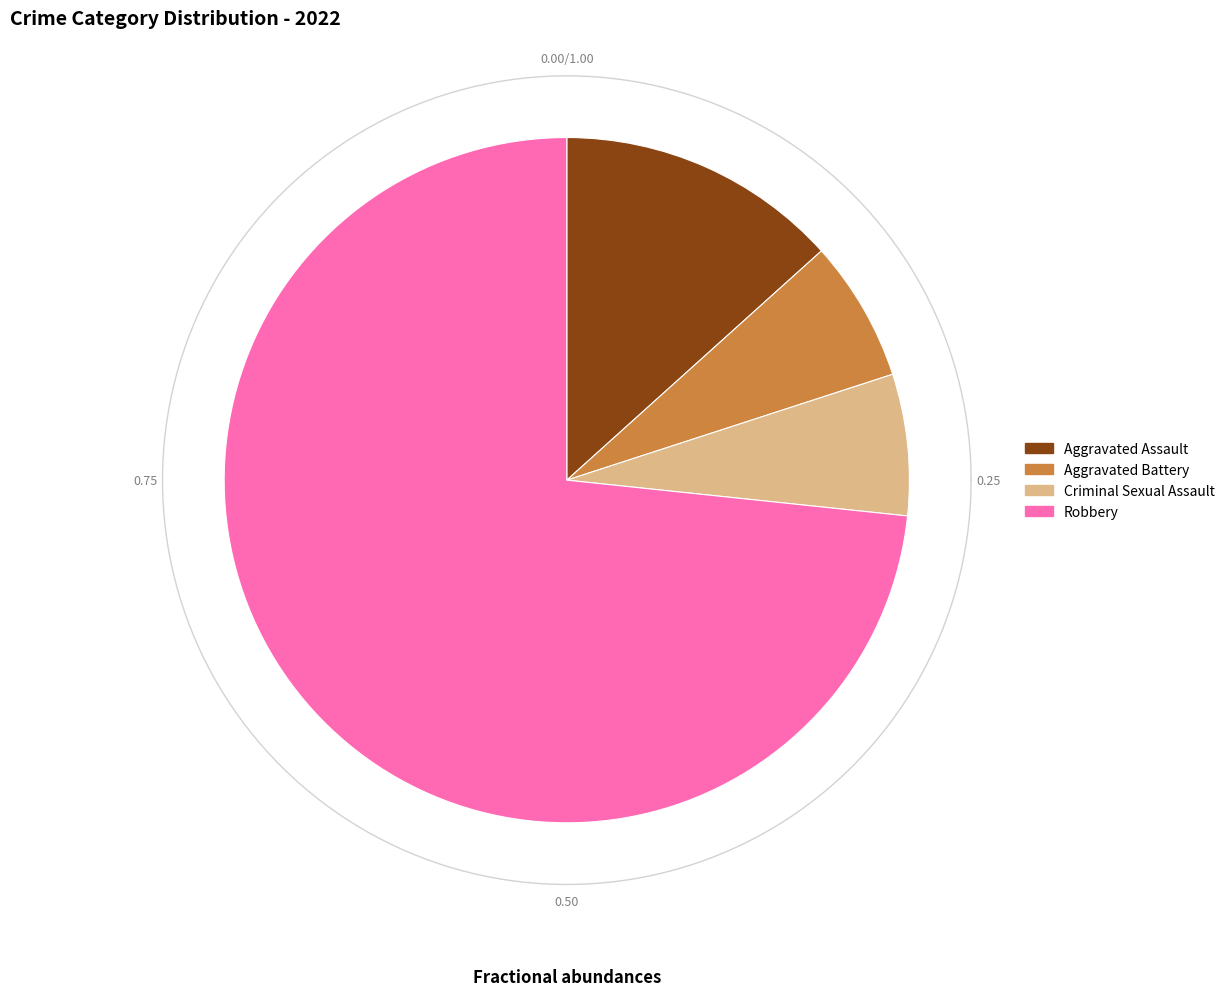

How many segments does this pie chart have?

4